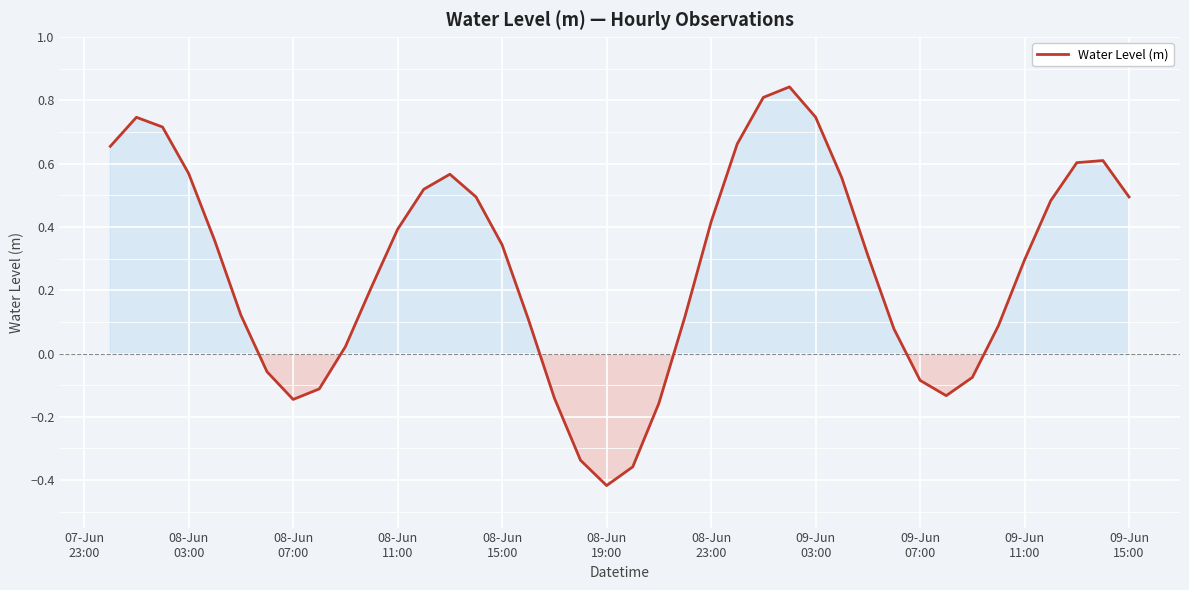

How many distinct data groups are displayed?

1